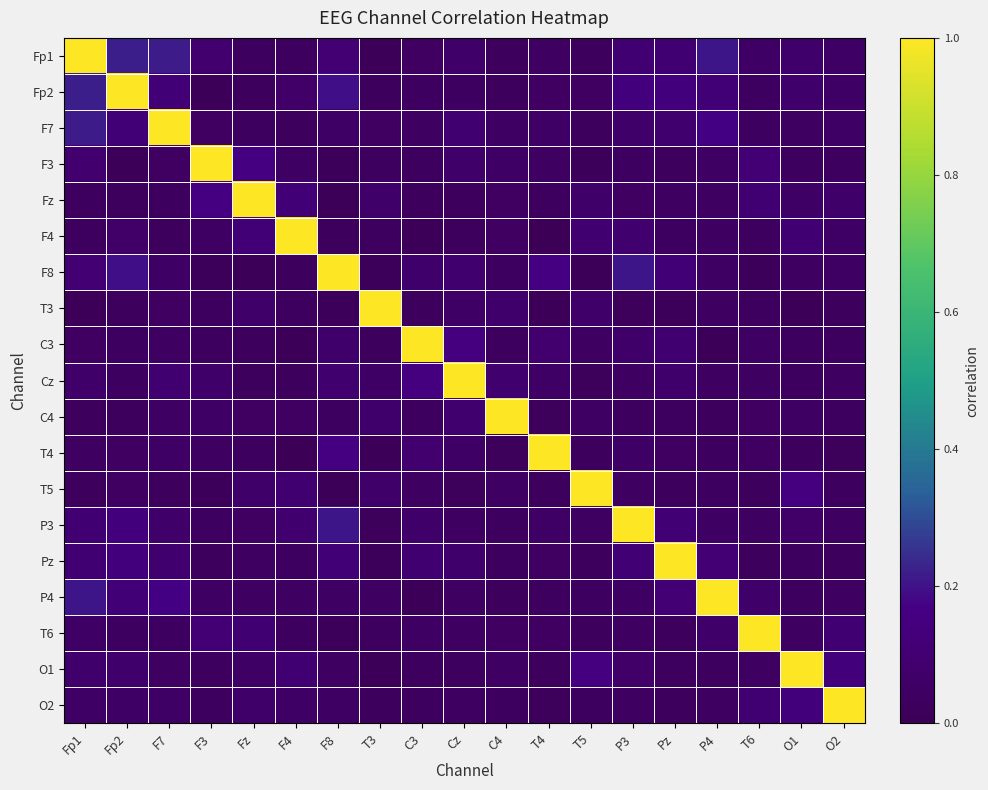

Which has a higher value, T5 or F7?

F7